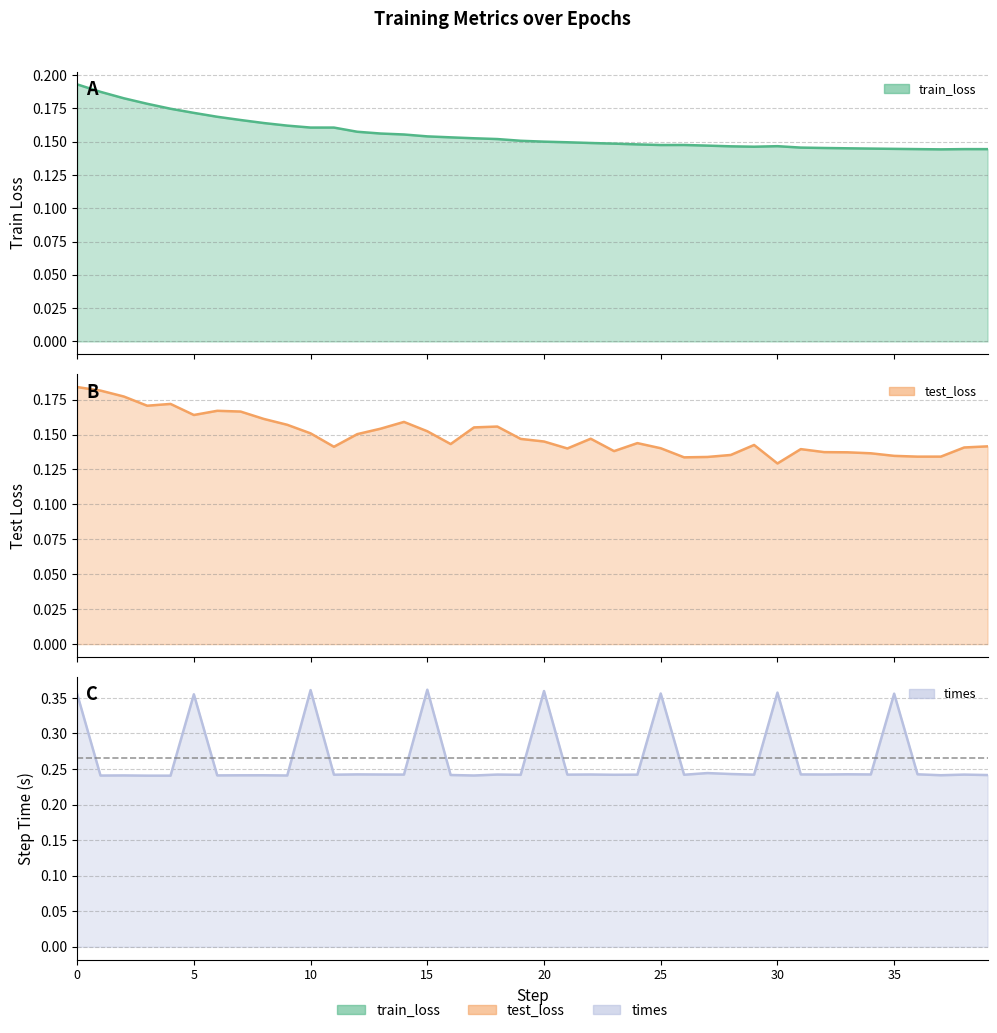

The train_loss series shows 0.2 at 17. True or false?

True